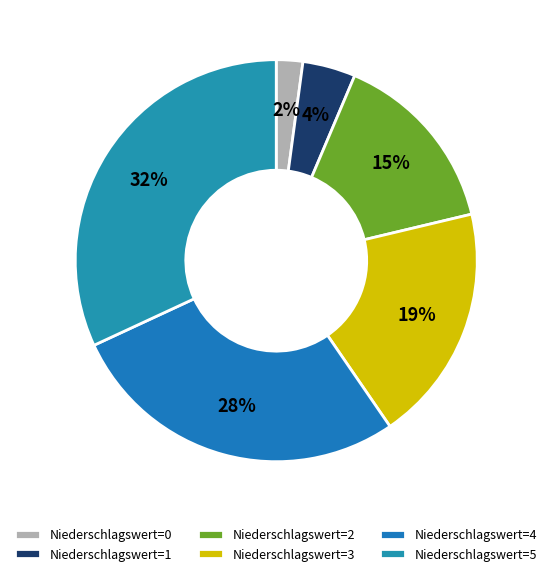

How many segments does this pie chart have?

6